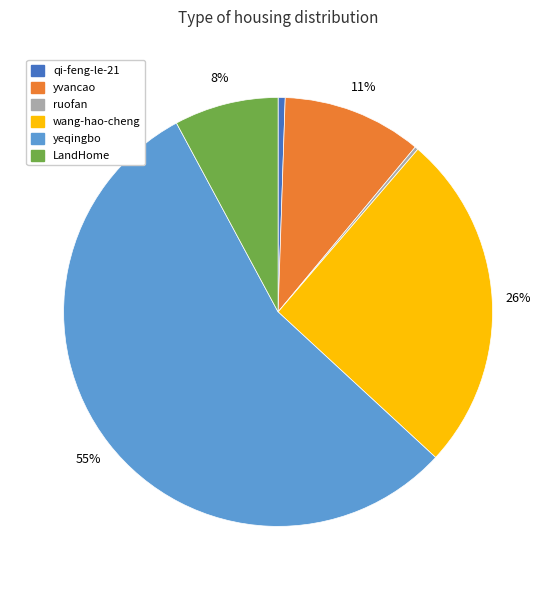

Is there any slice that represents more than half of the pie?

Yes